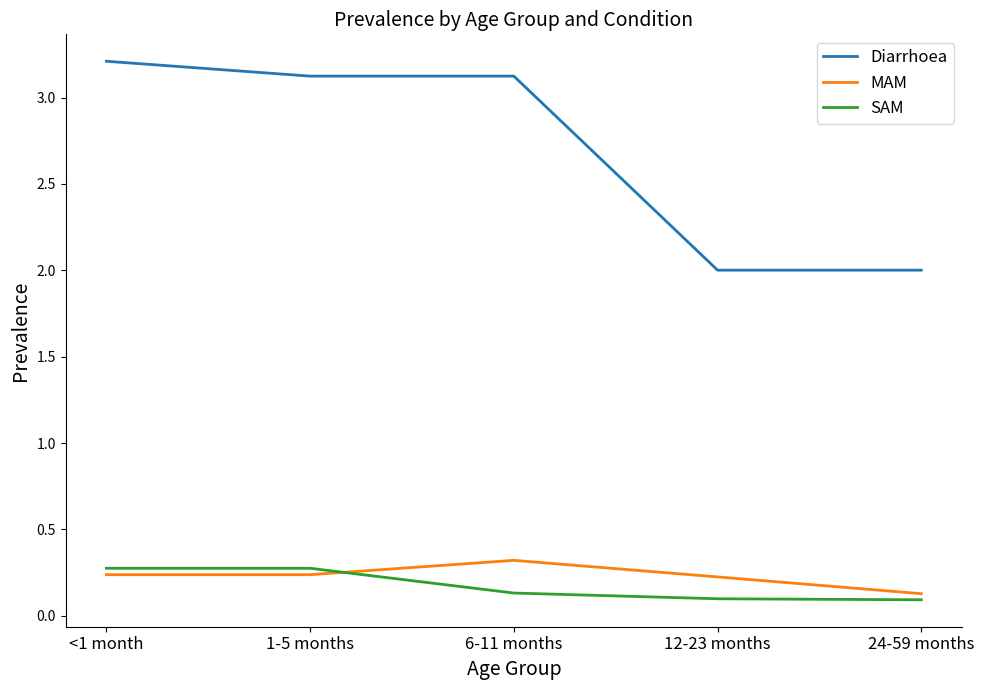

Which series has the largest range (max minus min)?

Diarrhoea